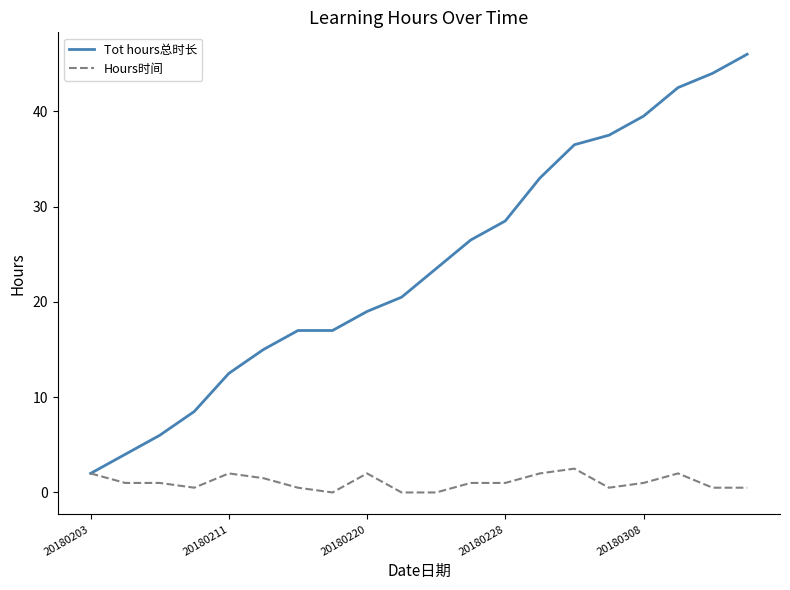

List the series in order of their overall mean, lowest first.

Hours时间, Tot hours总时长